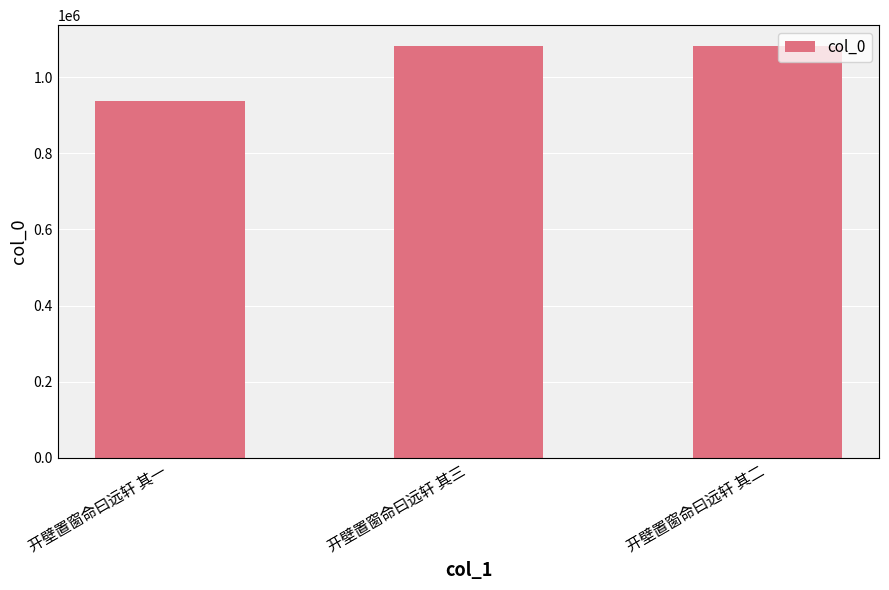

Which label corresponds to the smallest value in the chart?

开壁置窗命曰远轩 其一